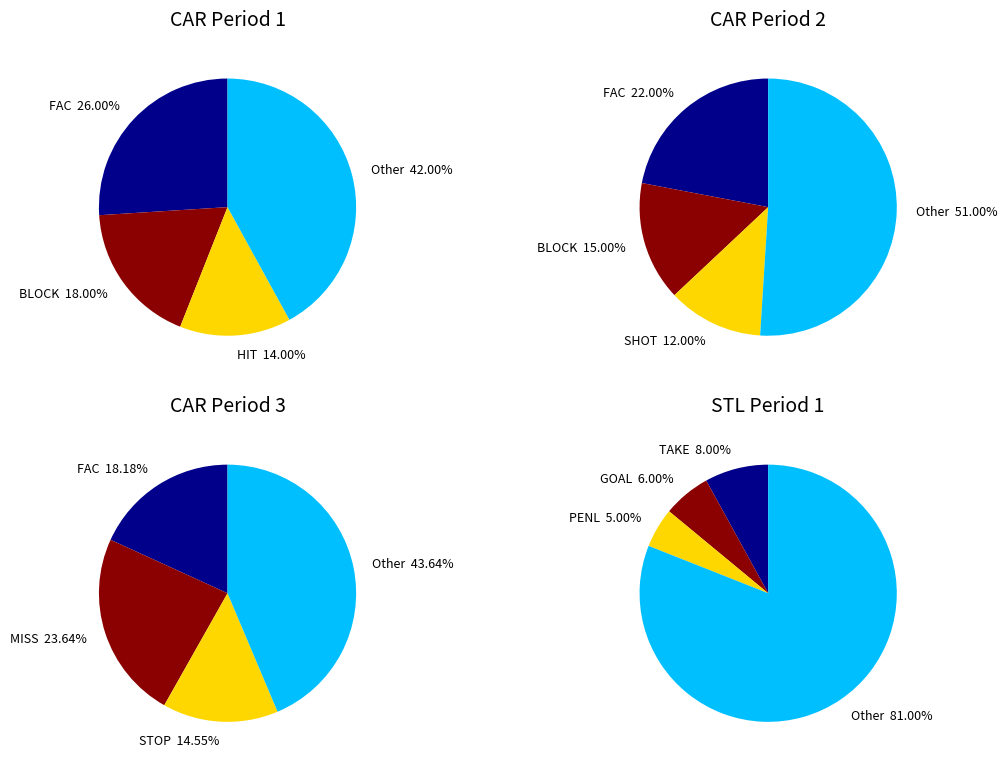

To the nearest percent, what portion does Period 3 represent?

22%